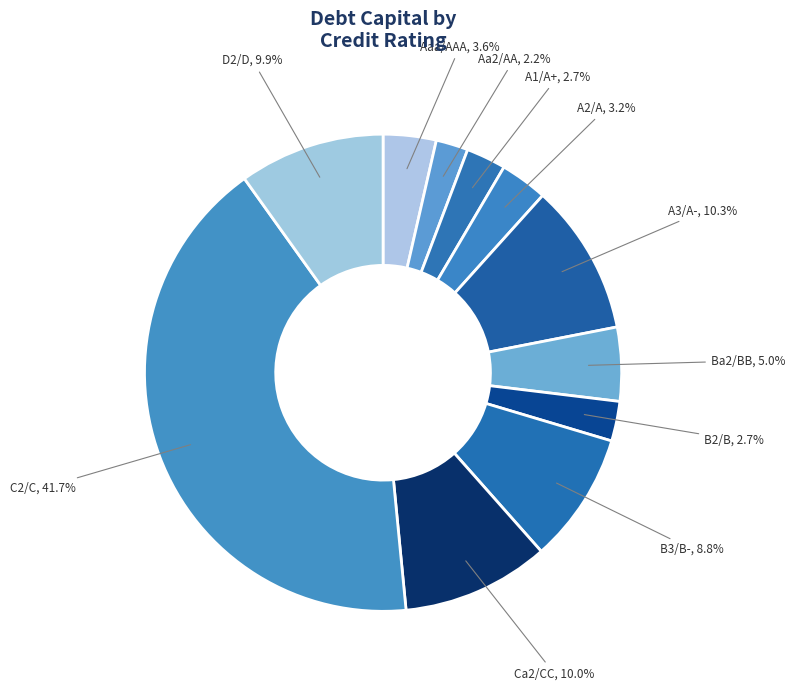

How many segments does this pie chart have?

11